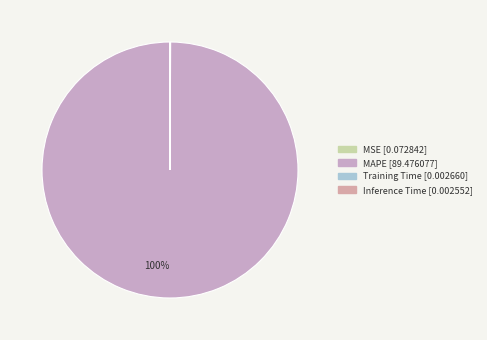

Does any single category account for the majority?

Yes